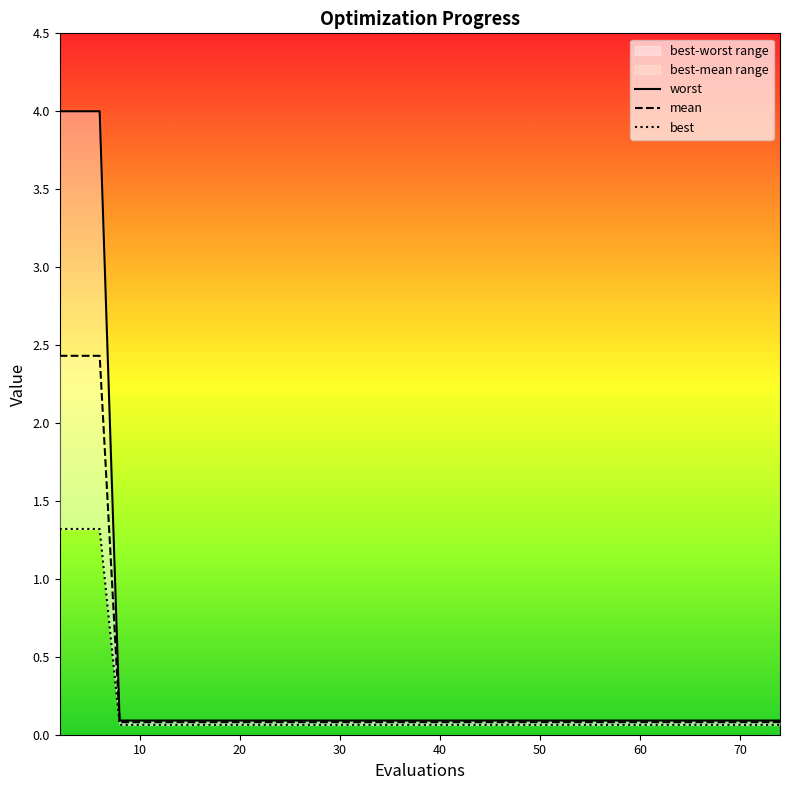

Is this an area chart (filled region under the line)?

No